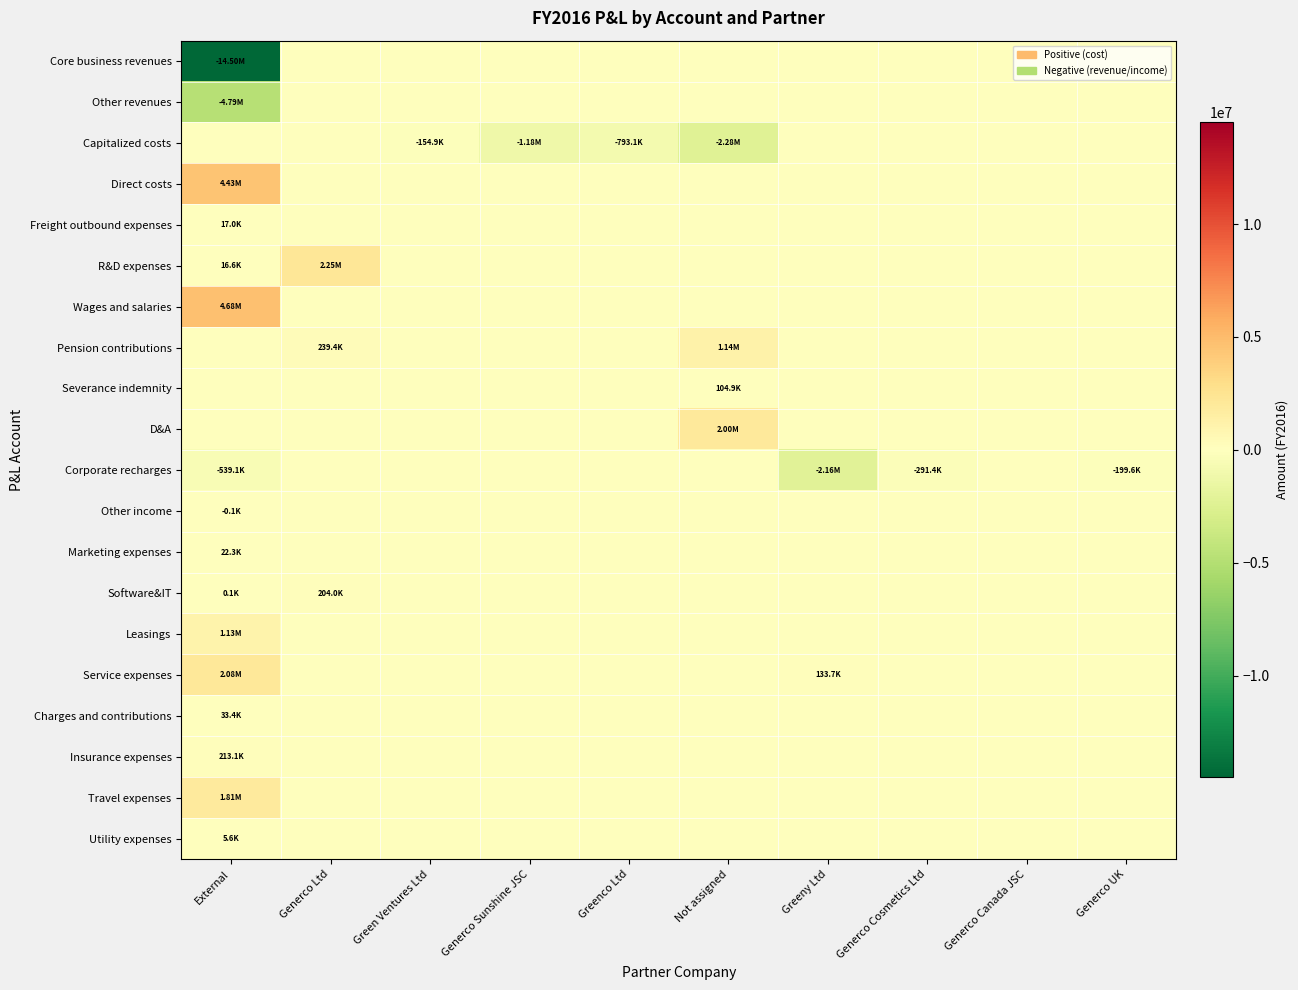

At which category is the sum across all series the highest?

Generco Ltd